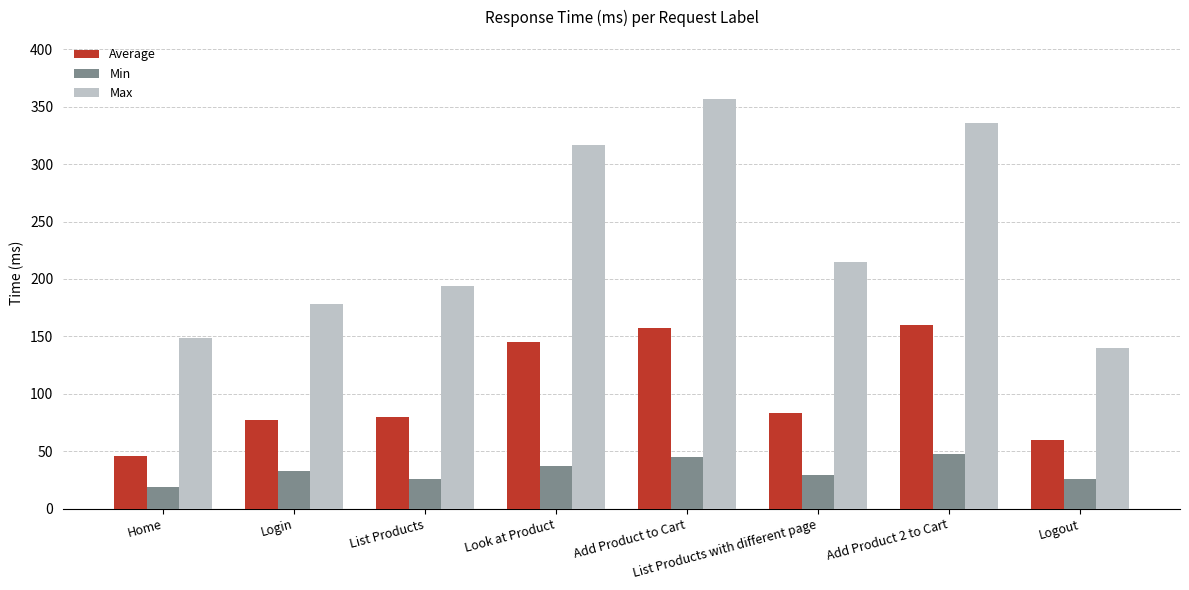

What is the lowest value of the Average series?

46